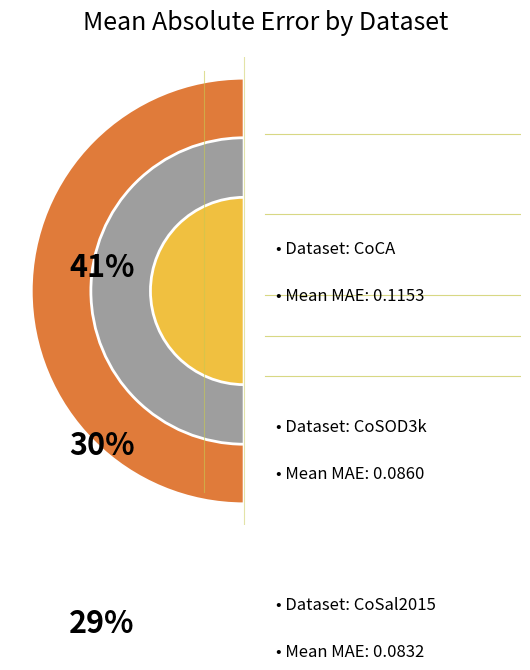

Which series has the largest range (max minus min)?

CoSal2015